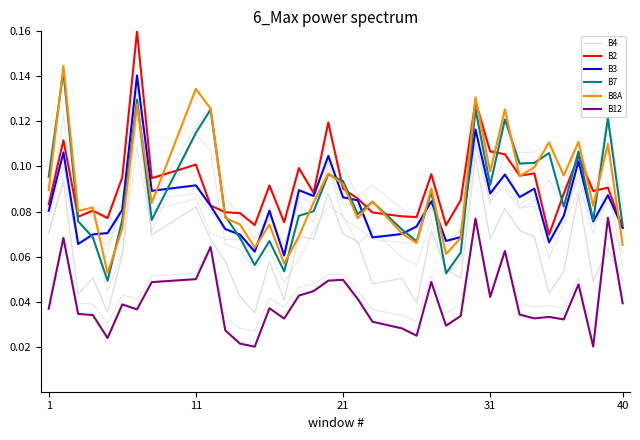

In B8A, how many points are lower than both neighbors (excluding endpoints)?

12